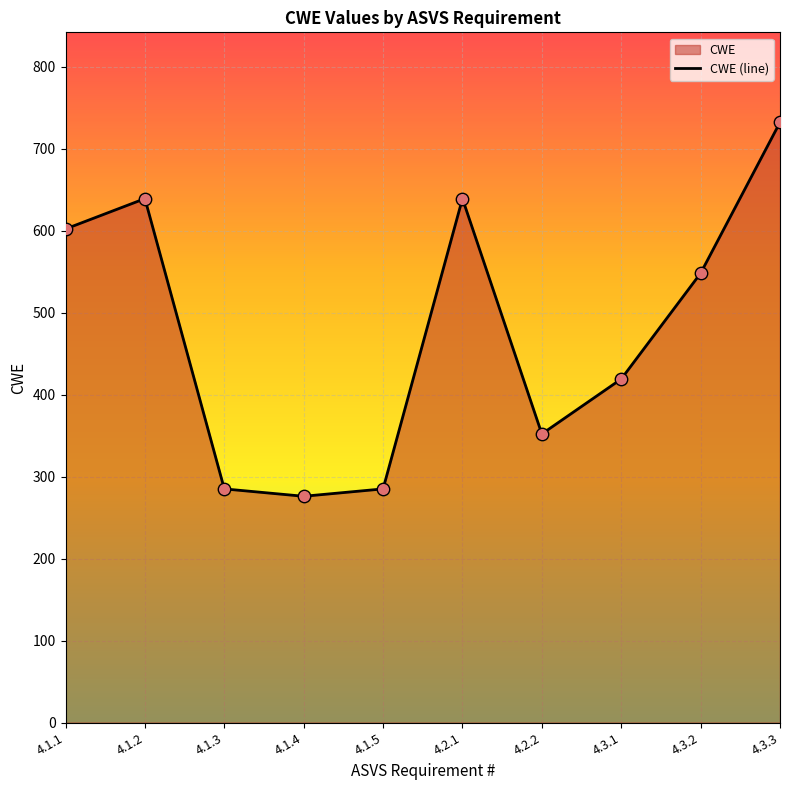

What is the ratio of the value at 4.3.3 to the value at 4.1.4?

2.7